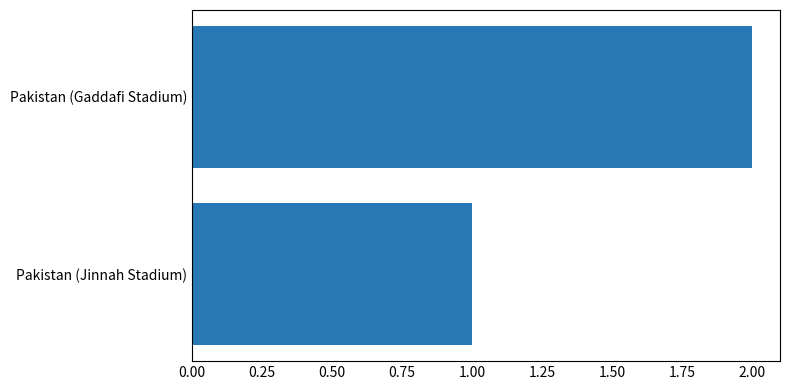

What is the maximum value shown in the chart?

2